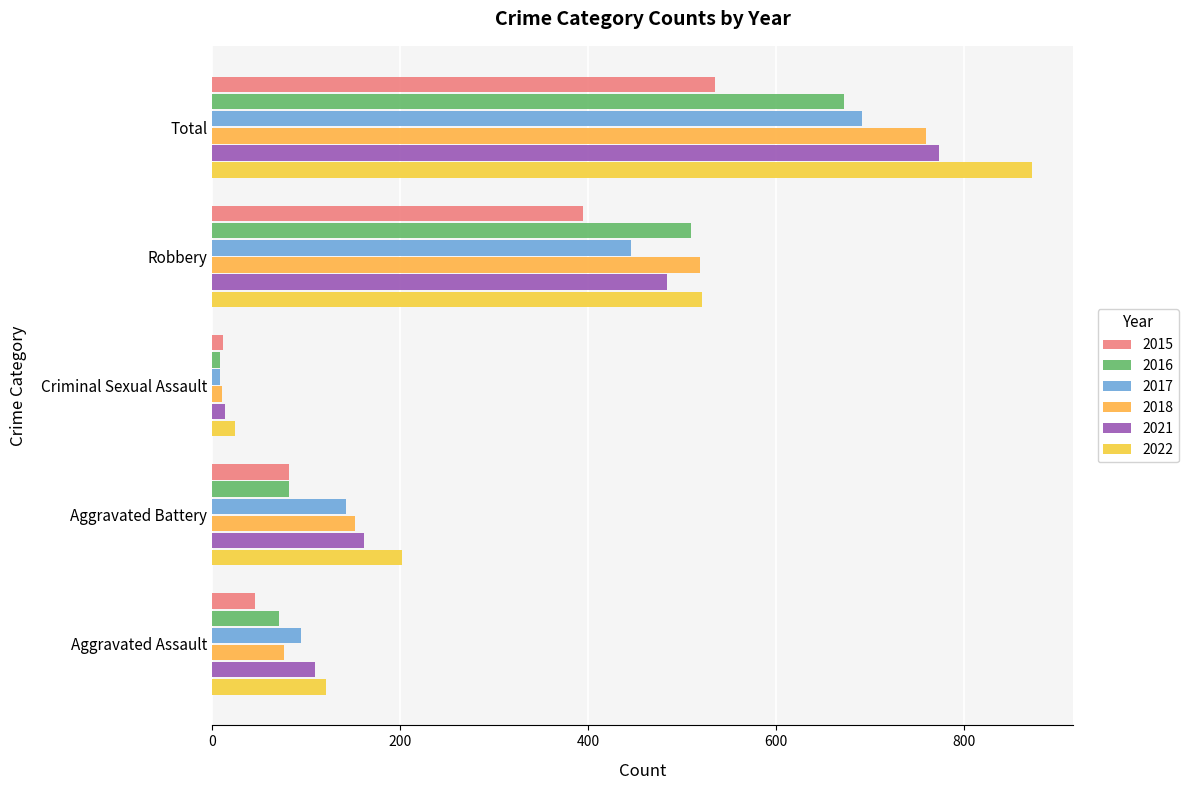

The value of 2021 at Aggravated Assault is 110. True or false?

True